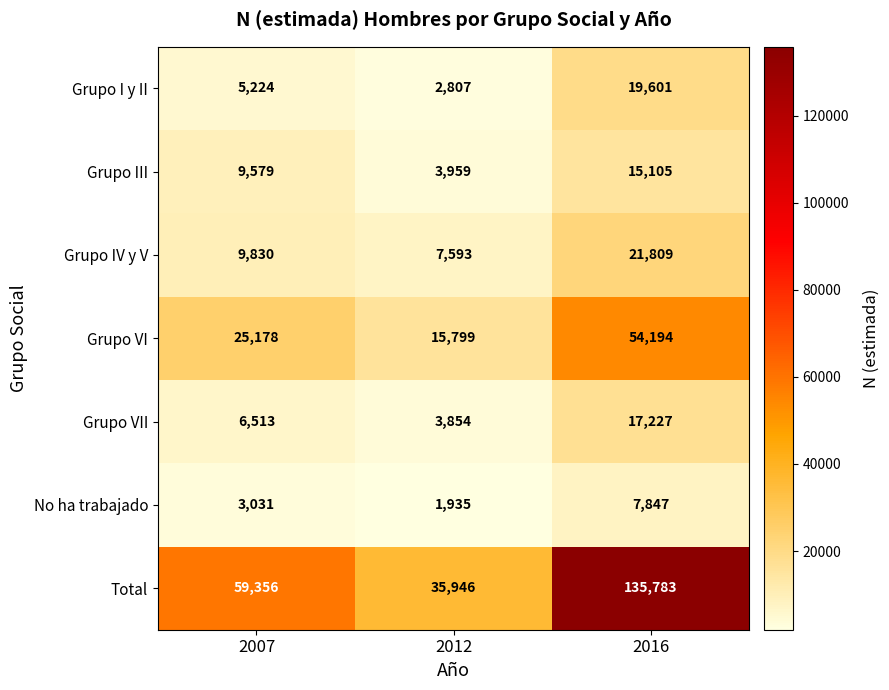

What is the difference between the Total values at 2007 and 2012?

23410